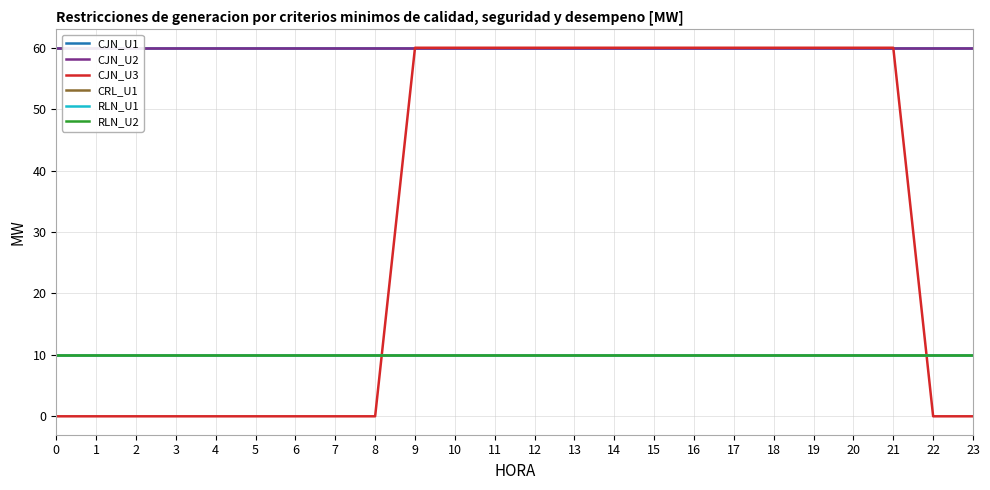

List the series in order of their peak value, highest first.

CJN_U1, CJN_U2, CJN_U3, CRL_U1, RLN_U1, RLN_U2